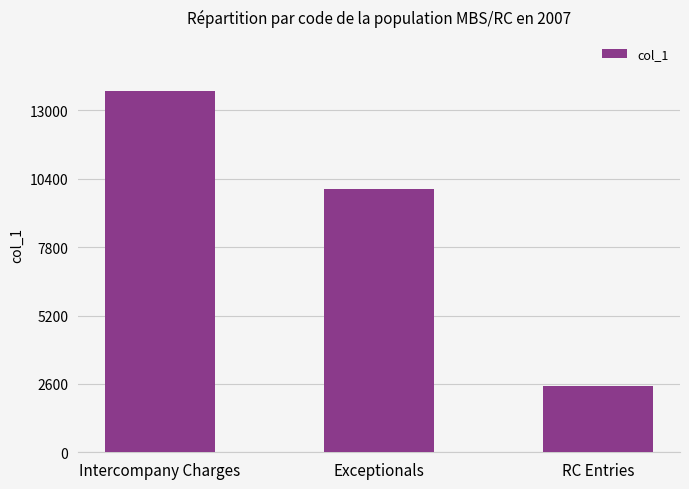

What is the greatest value displayed?

13734